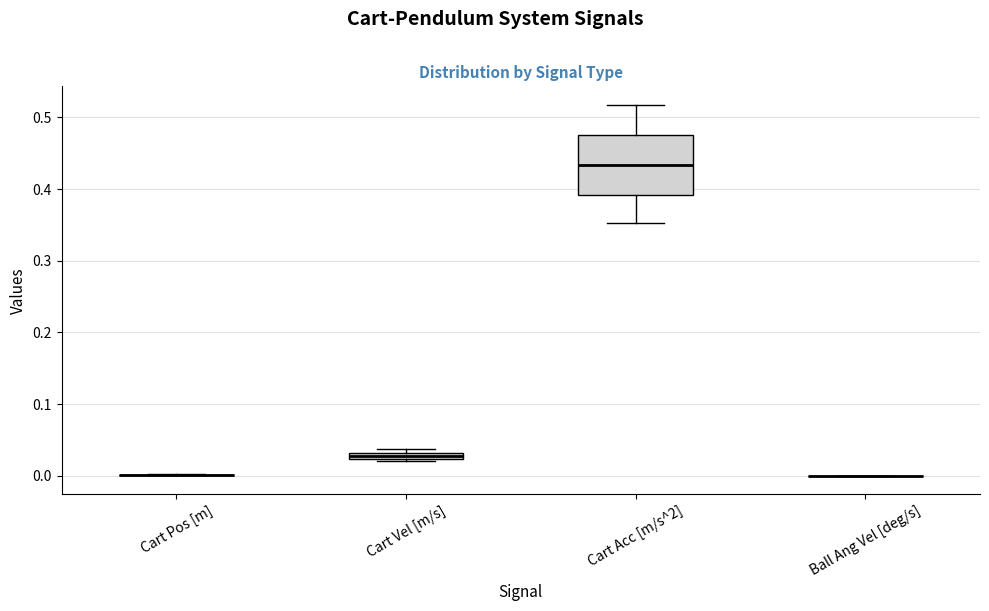

Which box is the tallest, from its lower edge to its upper edge?

Cart Acc [m/s^2]